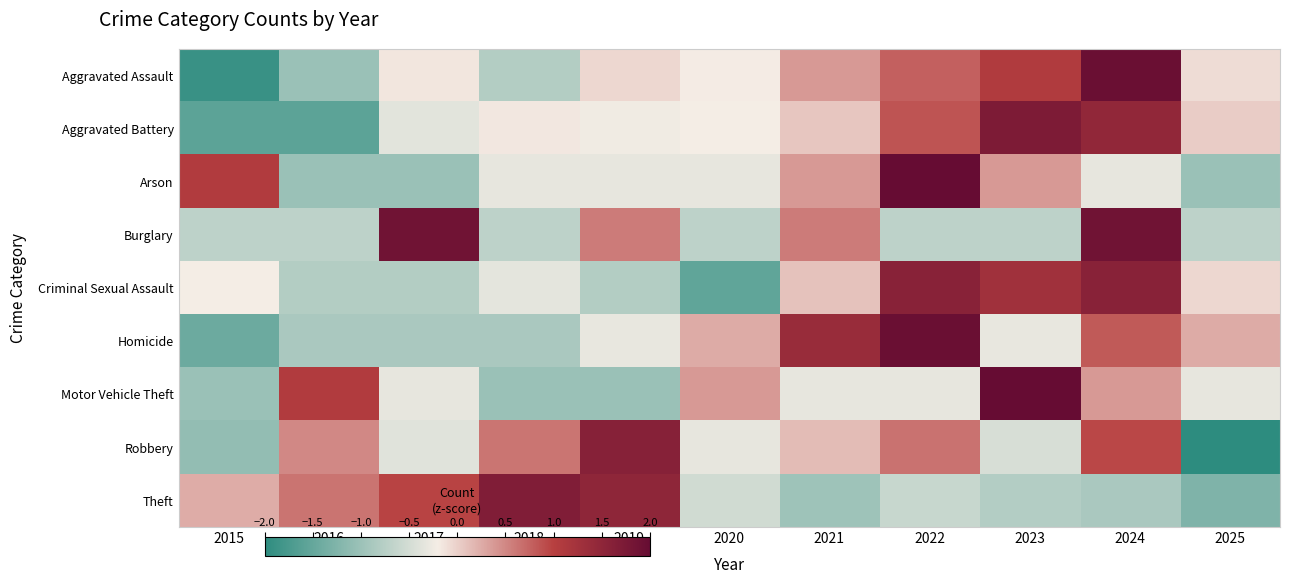

Rank the series by their maximum value, from highest to lowest.

Arson, Motor Vehicle Theft, Homicide, Aggravated Assault, Burglary, Aggravated Battery, Theft, Robbery, Criminal Sexual Assault